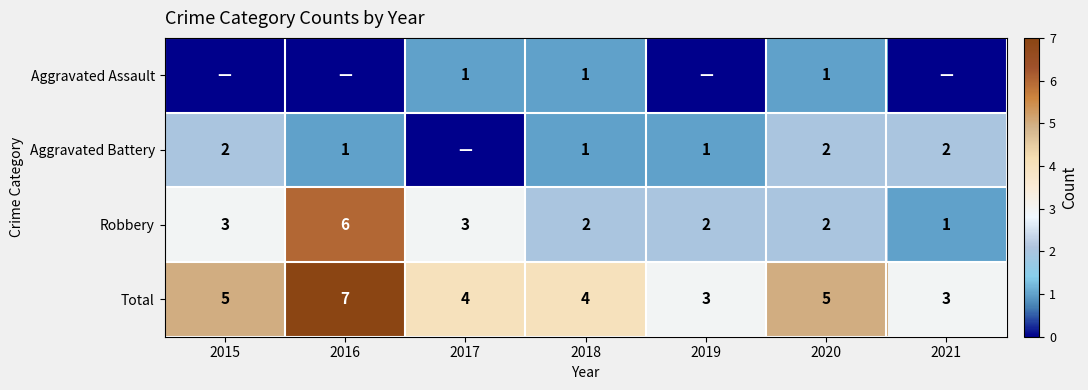

The Aggravated Battery series shows 3 at 2015. True or false?

False